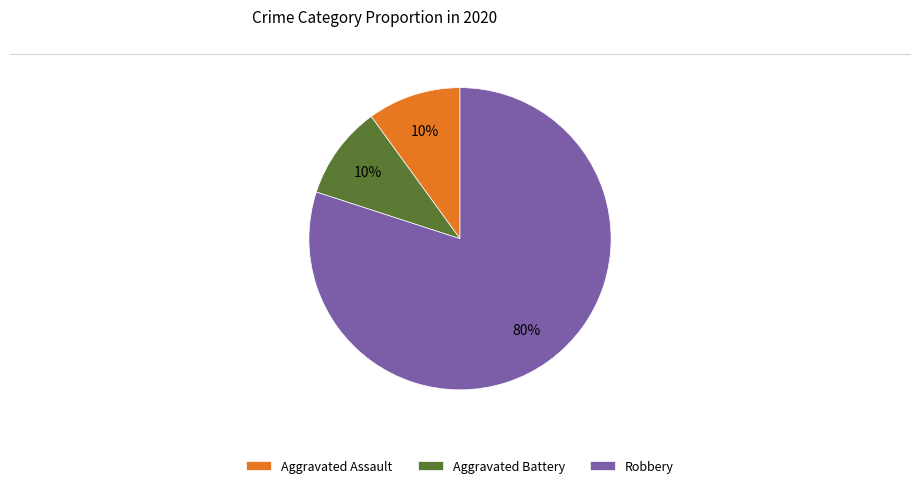

Is the sum of Aggravated Assault and Aggravated Battery greater than half?

No